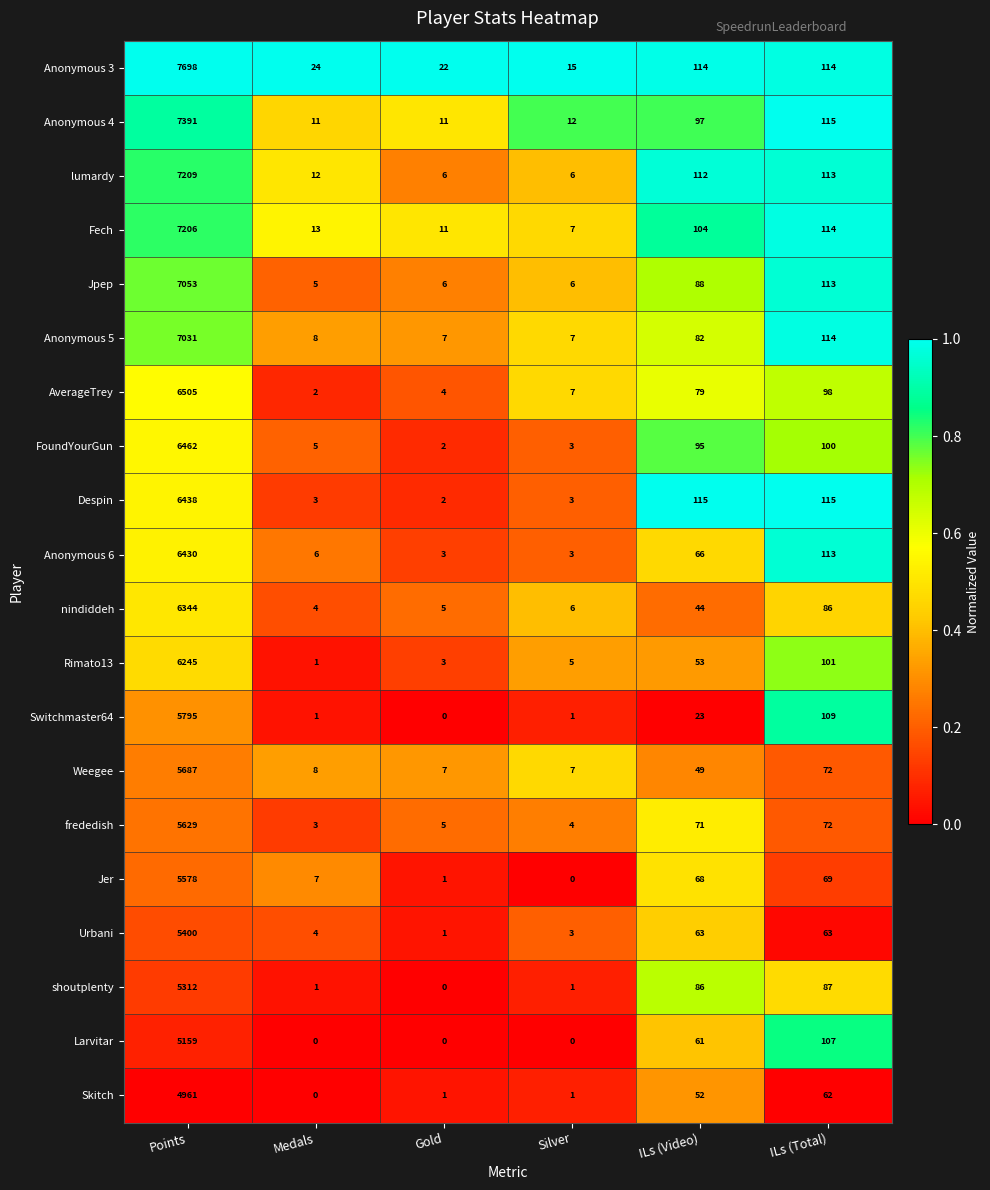

At how many categories does at least one series exceed 0?

6